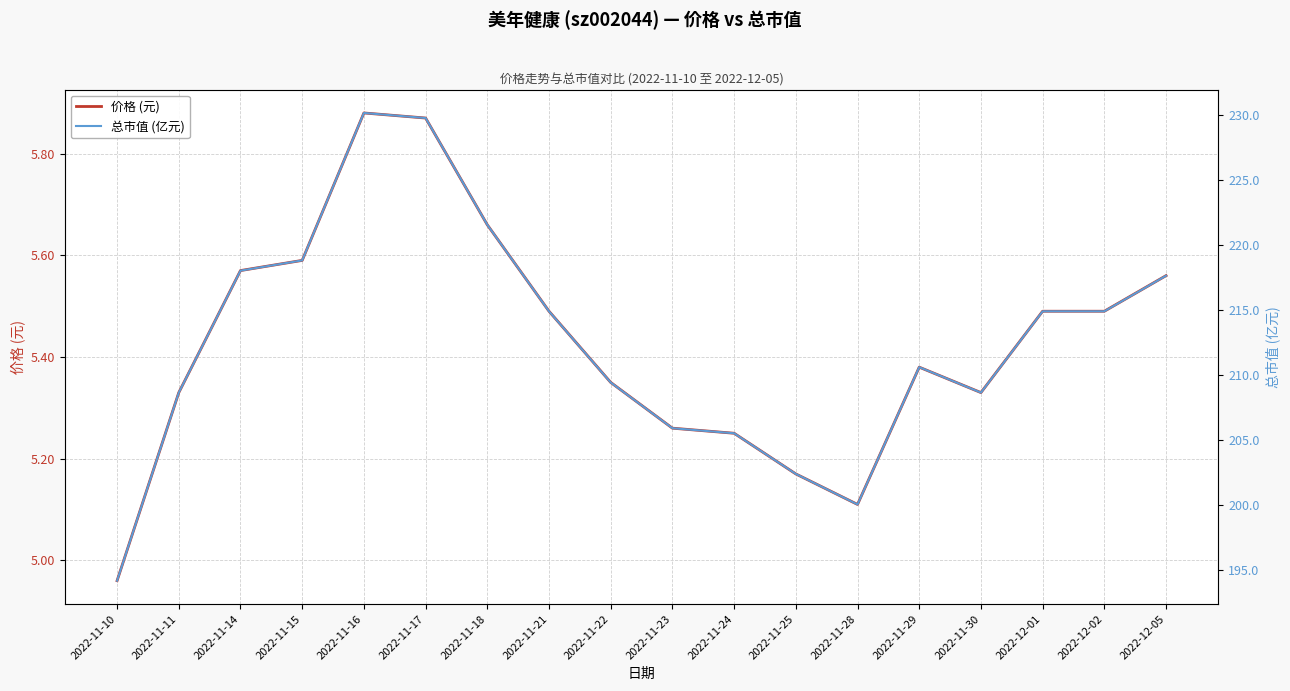

What are all the series names shown in the legend?

价格 (元), 总市值 (亿元)